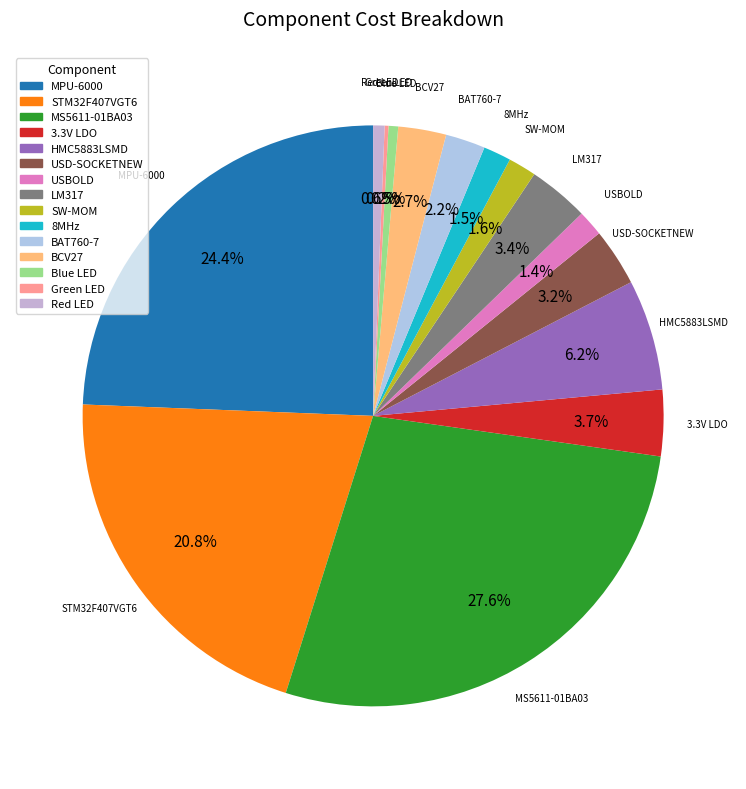

Between BAT760-7 and Red LED, which is larger?

BAT760-7